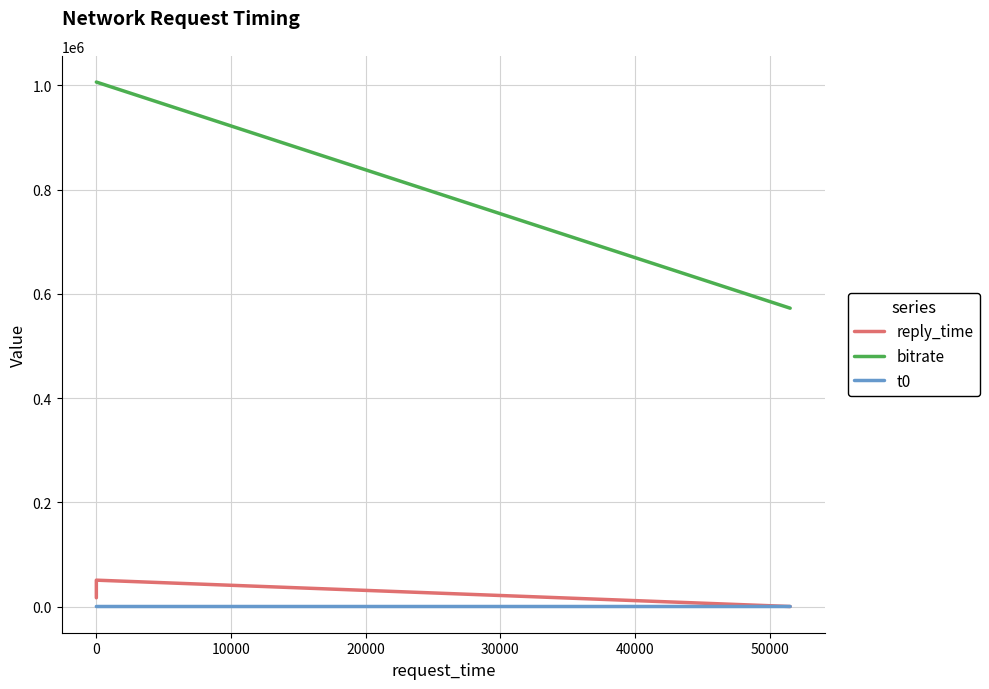

Is this an area chart (filled region under the line)?

No